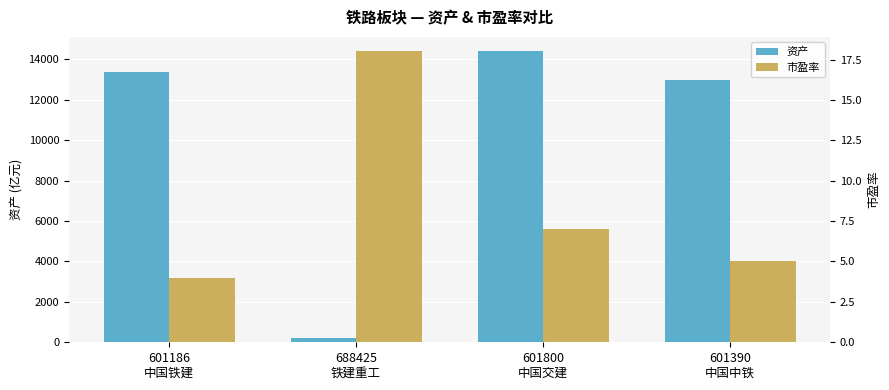

Which label corresponds to the largest value in the chart?

601800
中国交建